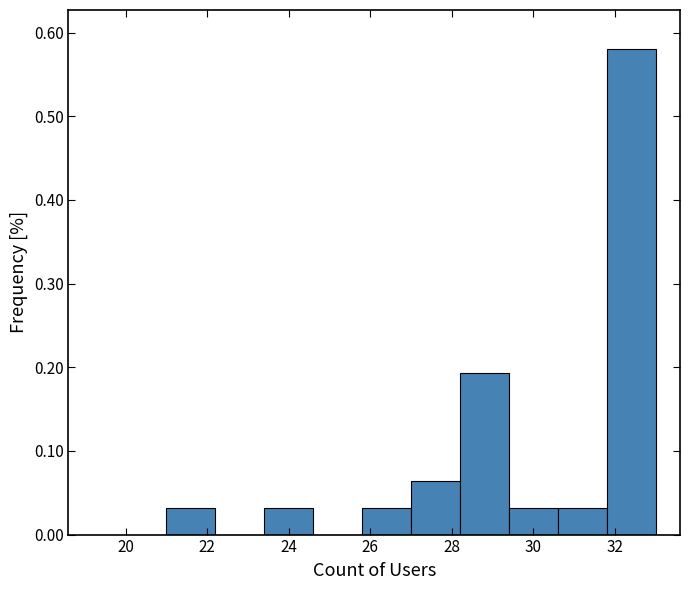

Reading left to right, list every bar in this chart as the range it spans on the x-axis followed by its height. The values are not printed on the chart, so give them approximately, as read against the axis.

21.0 to 22.2: 0.03
22.2 to 23.4: 0
23.4 to 24.6: 0.03
24.6 to 25.8: 0
25.8 to 27.0: 0.03
27.0 to 28.2: 0.06
28.2 to 29.4: 0.19
29.4 to 30.6: 0.03
30.6 to 31.8: 0.03
31.8 to 33.0: 0.58